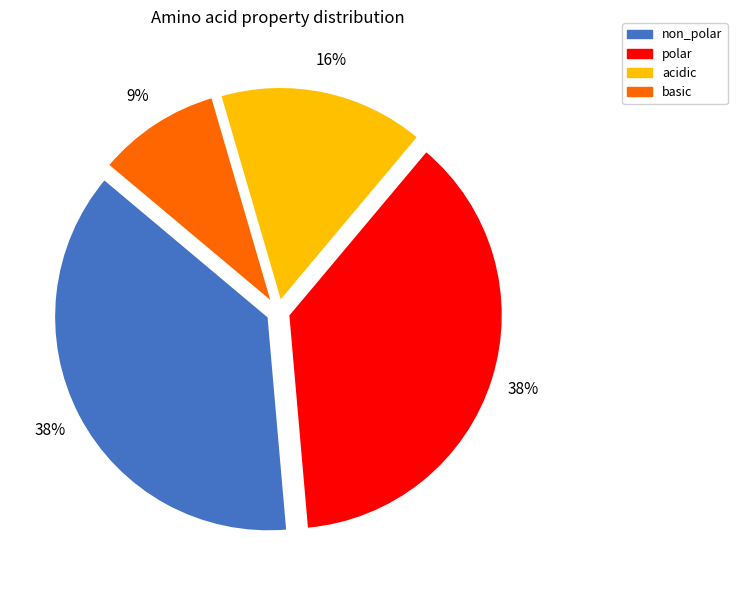

Do non_polar and acidic together represent more than half of the pie?

Yes